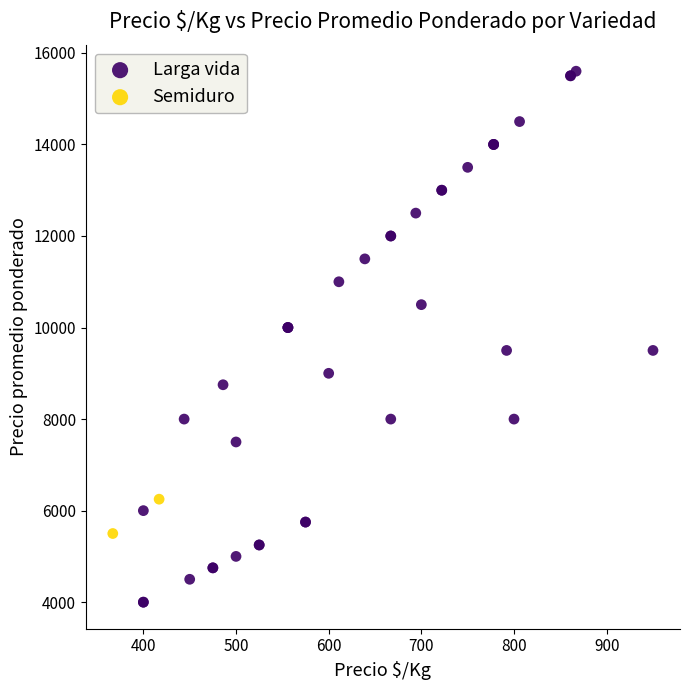

What are all the series names shown in the legend?

Larga vida, Semiduro